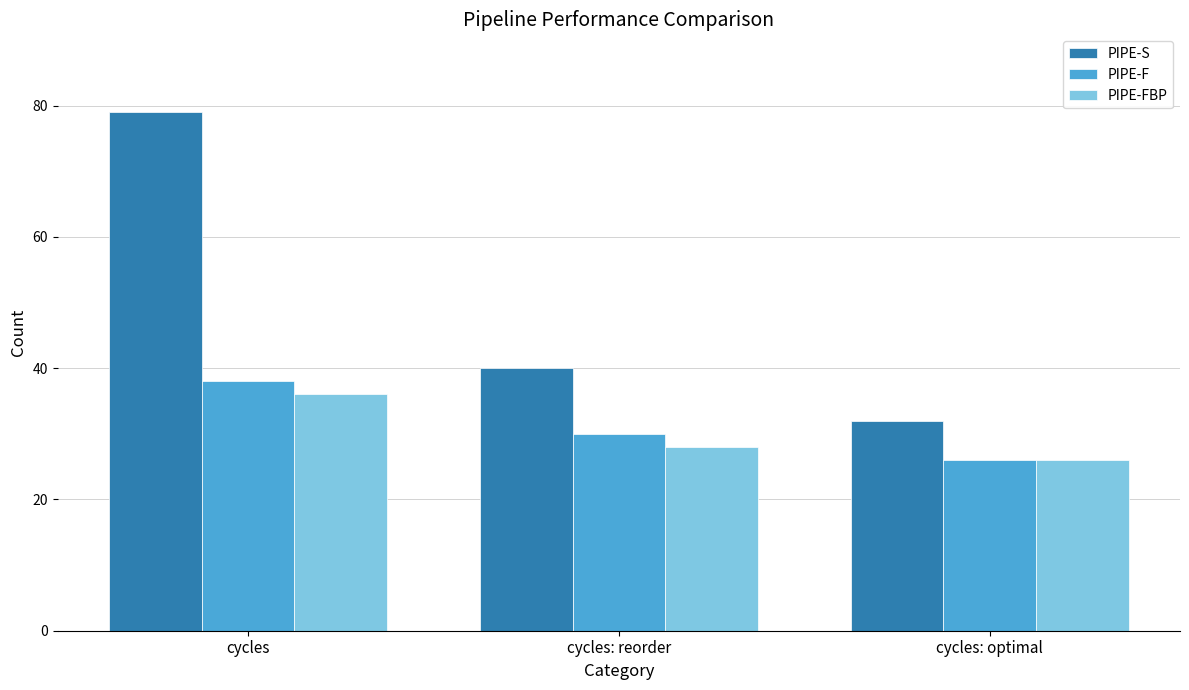

How many data points does each series have?

3